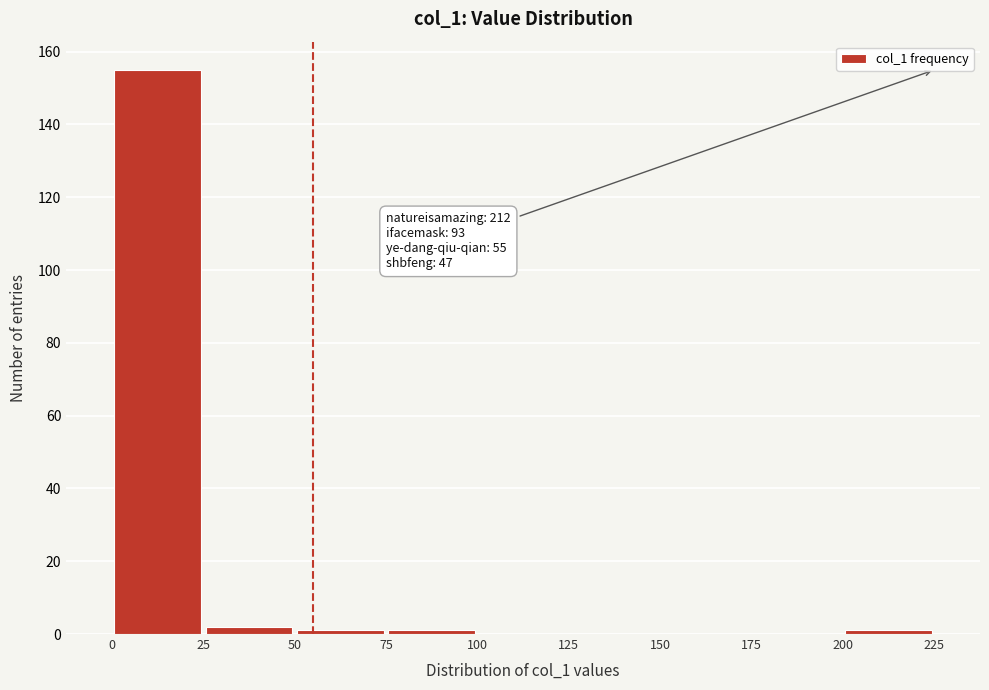

Which range on the x-axis has the tallest bar?

0 to 25